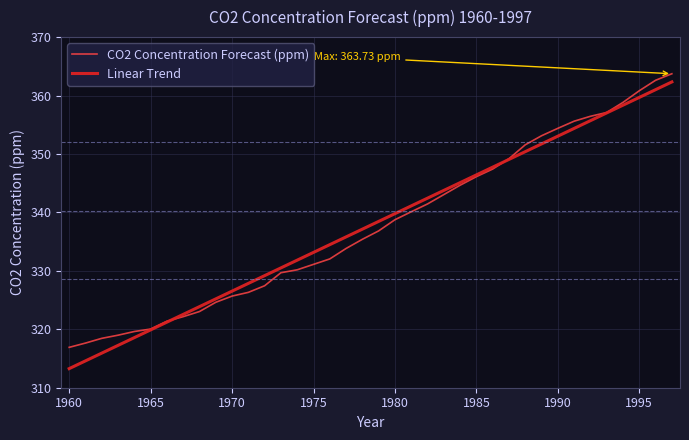

What is the maximum value shown in the chart?

363.7